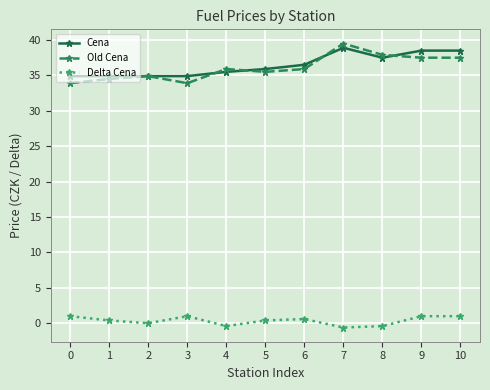

True or false: Delta Cena and Old Cena intersect in this chart.

False